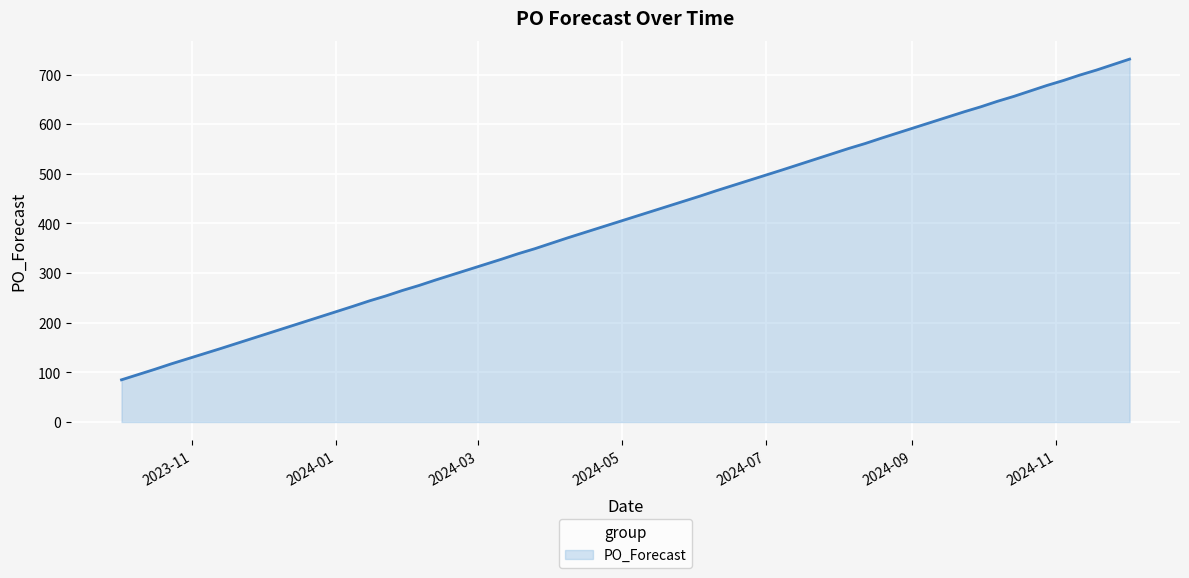

What is the minimum value shown in the chart?

85